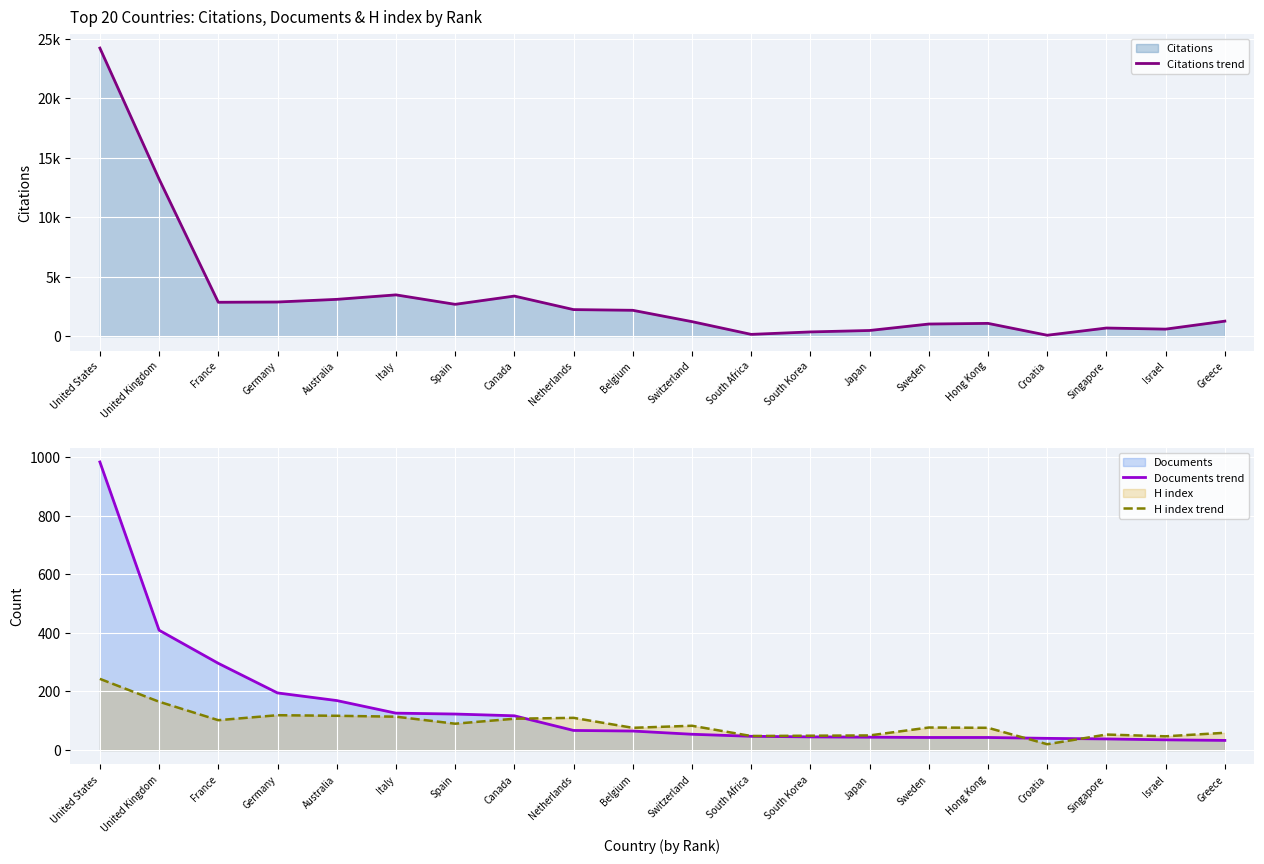

What is the highest value of the Citations trend series?

24231